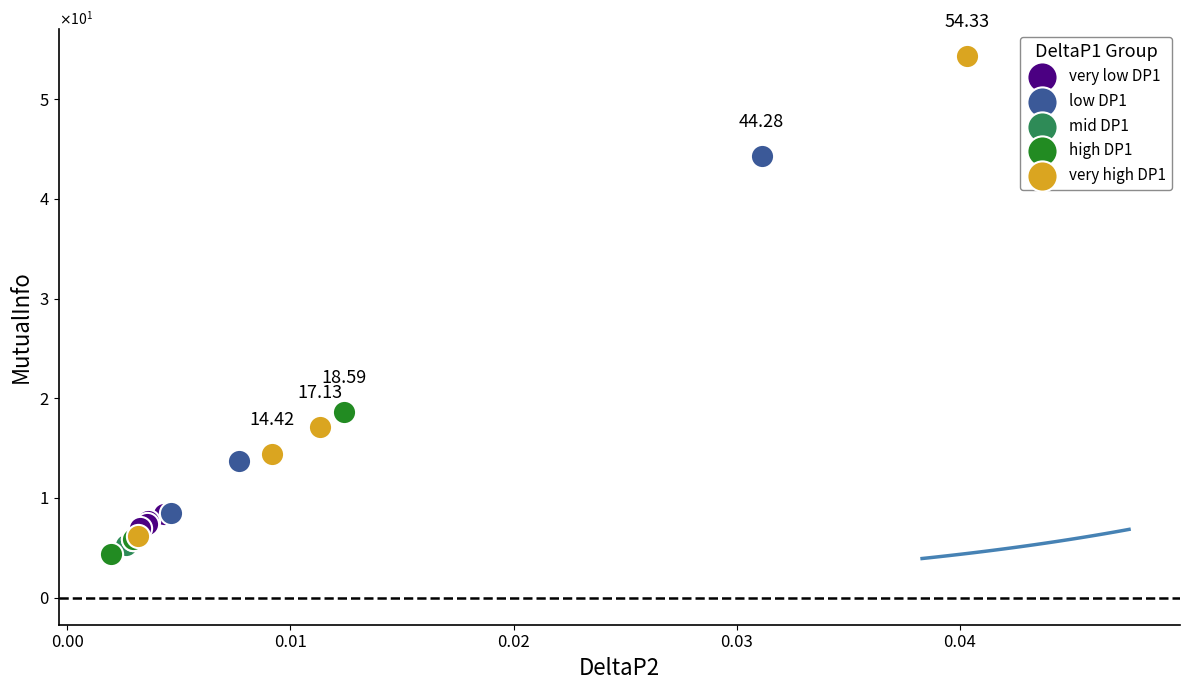

Which series has the largest Y range (max minus min)?

very high DP1